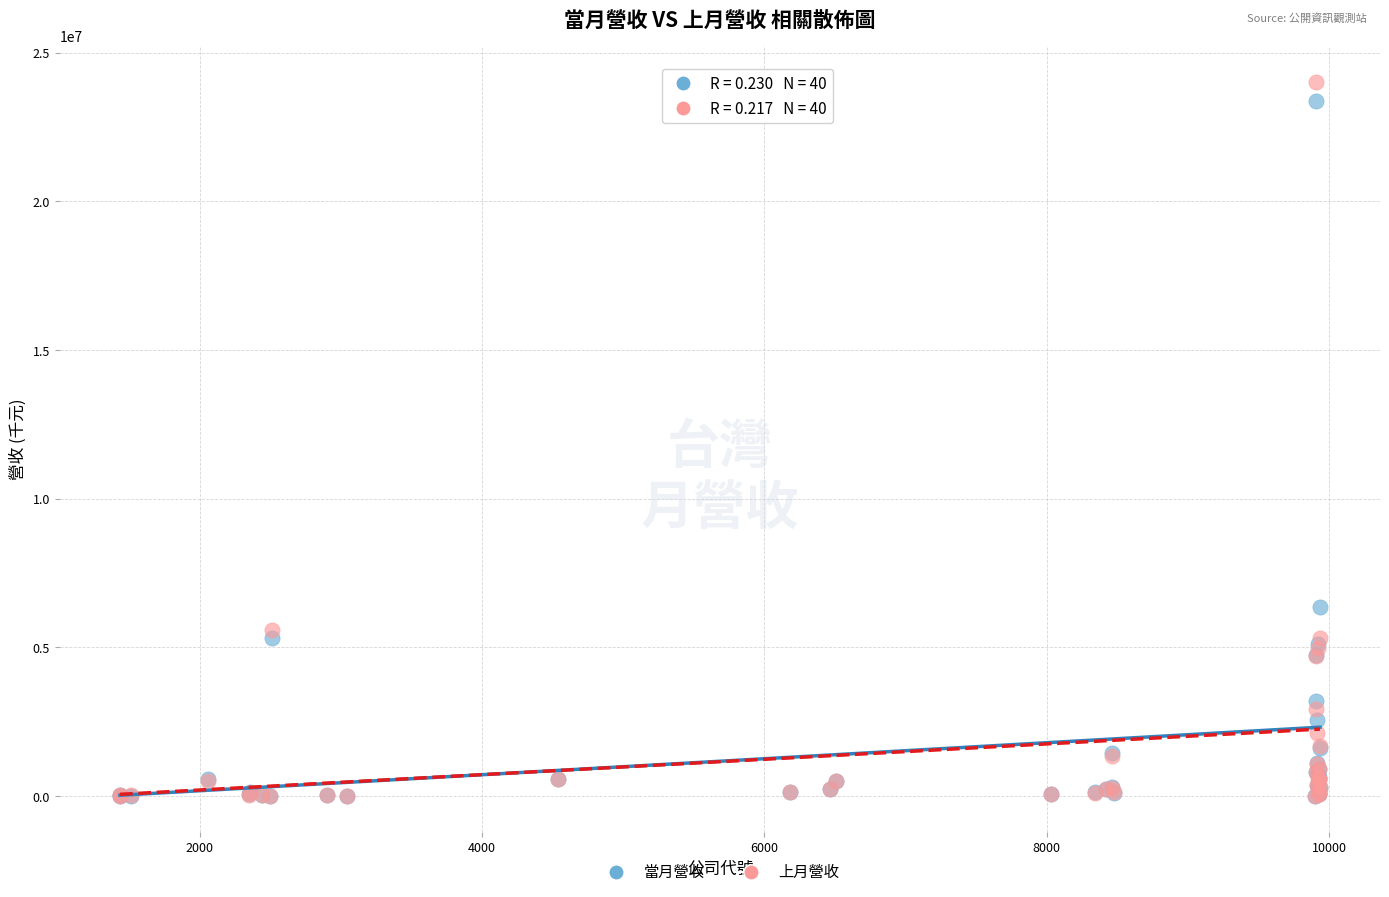

Which series has the widest spread of Y values?

上月營收